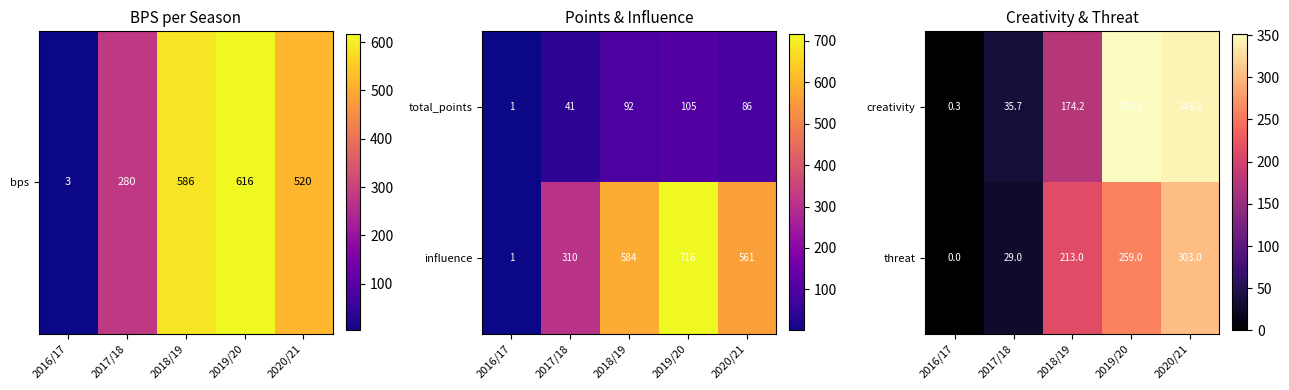

How many values in the creativity series are below 174?

2